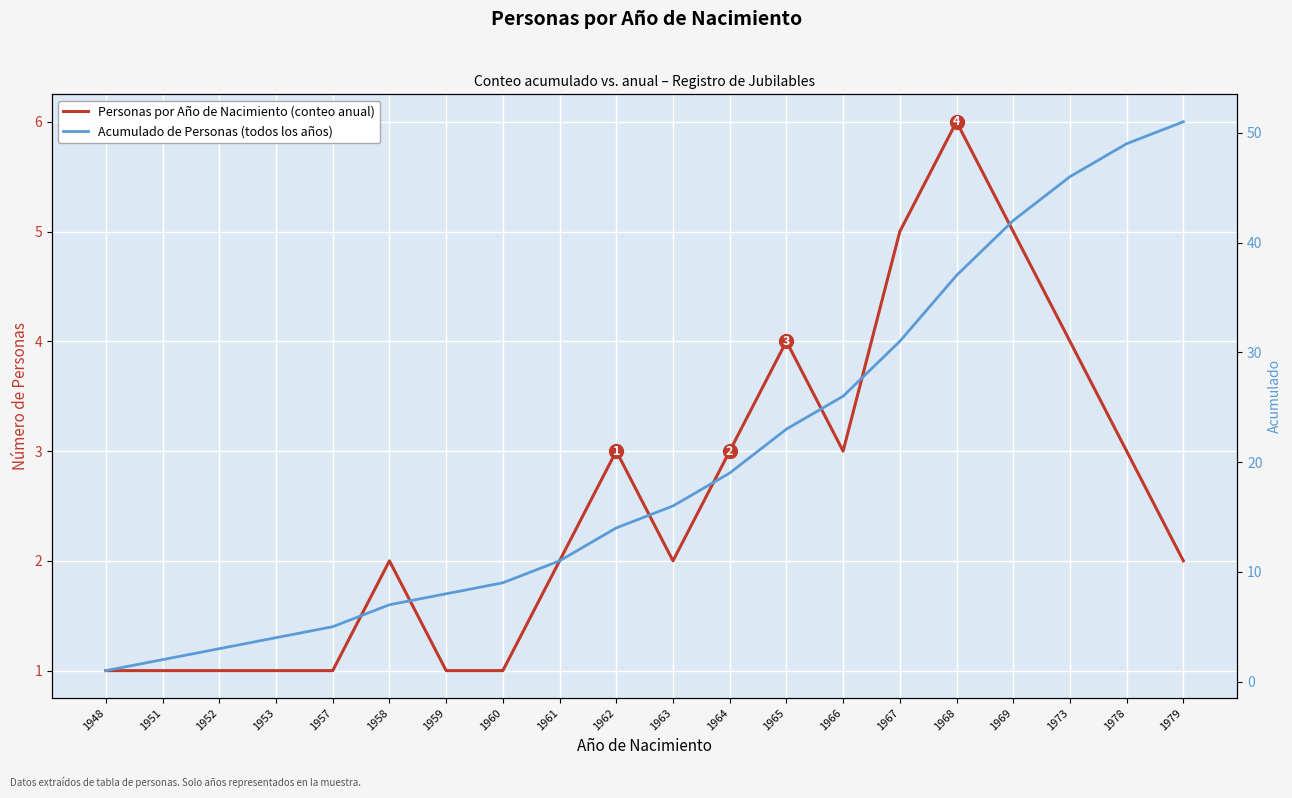

What is the smallest value displayed?

1